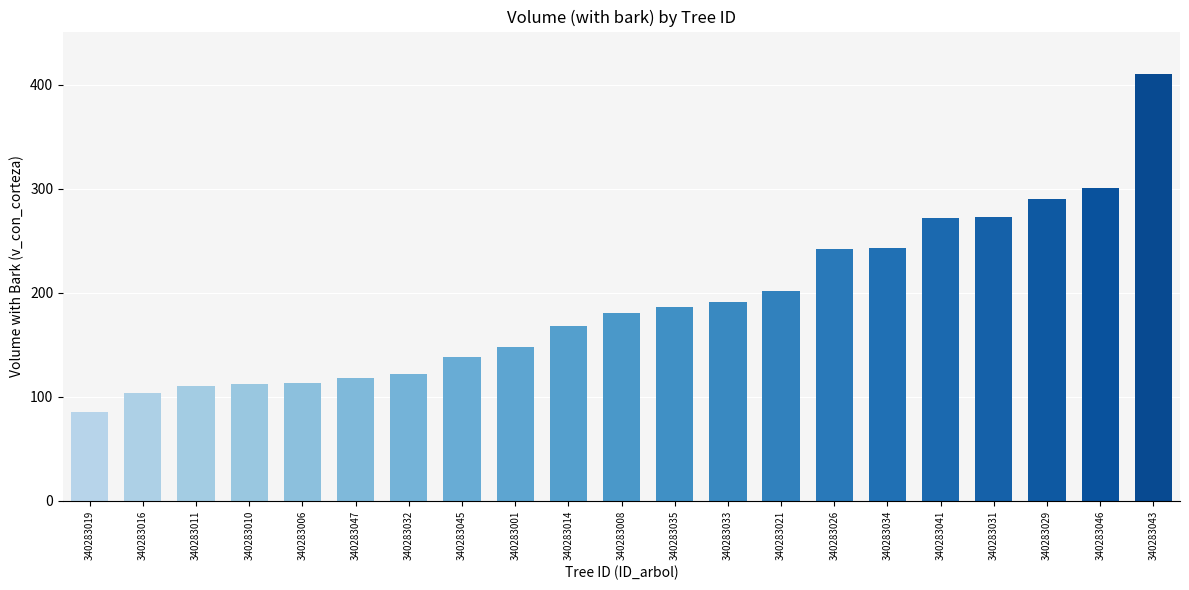

At which label does the data first exceed 180?

340283008